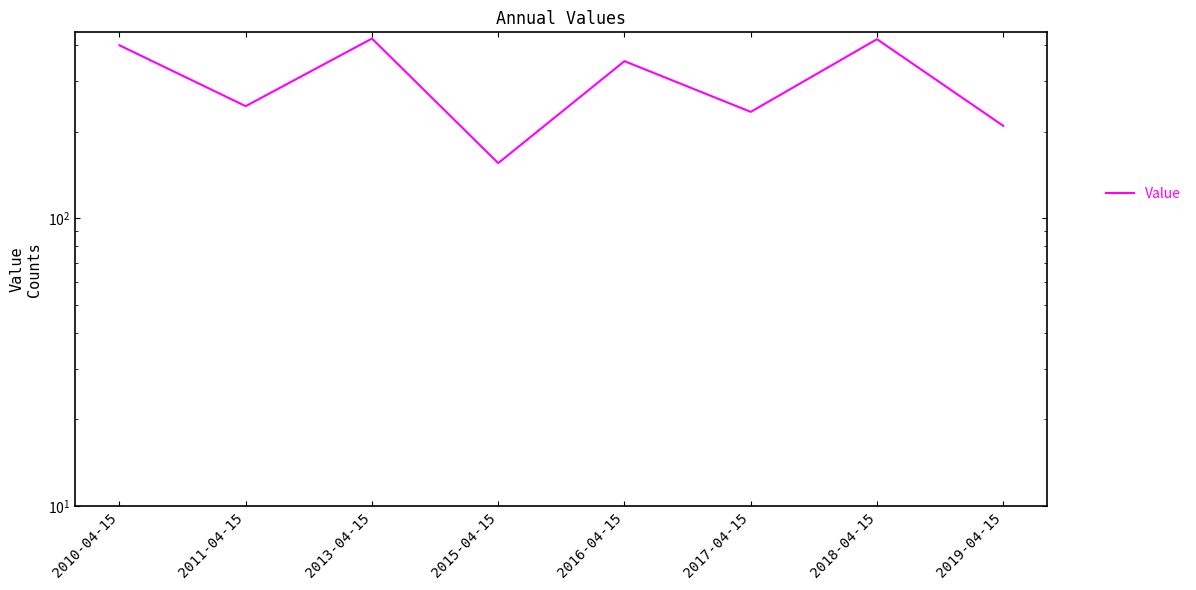

Where is the data nearest to the value 288?

2011-04-15